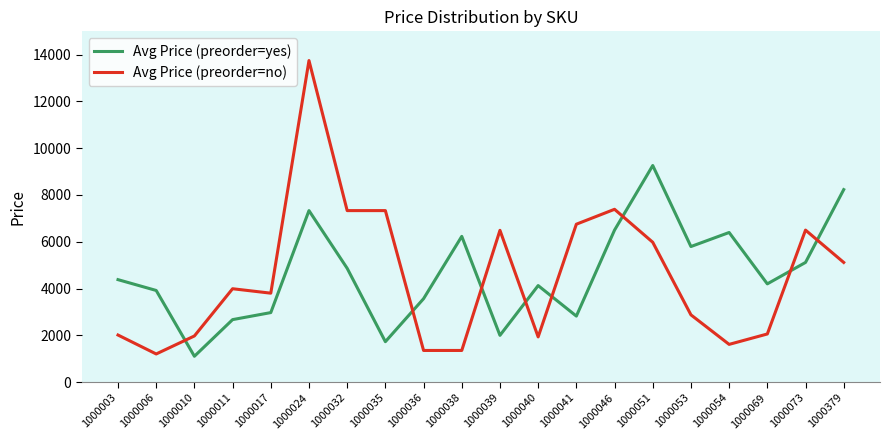

Which label corresponds to the largest value in the chart?

1000024